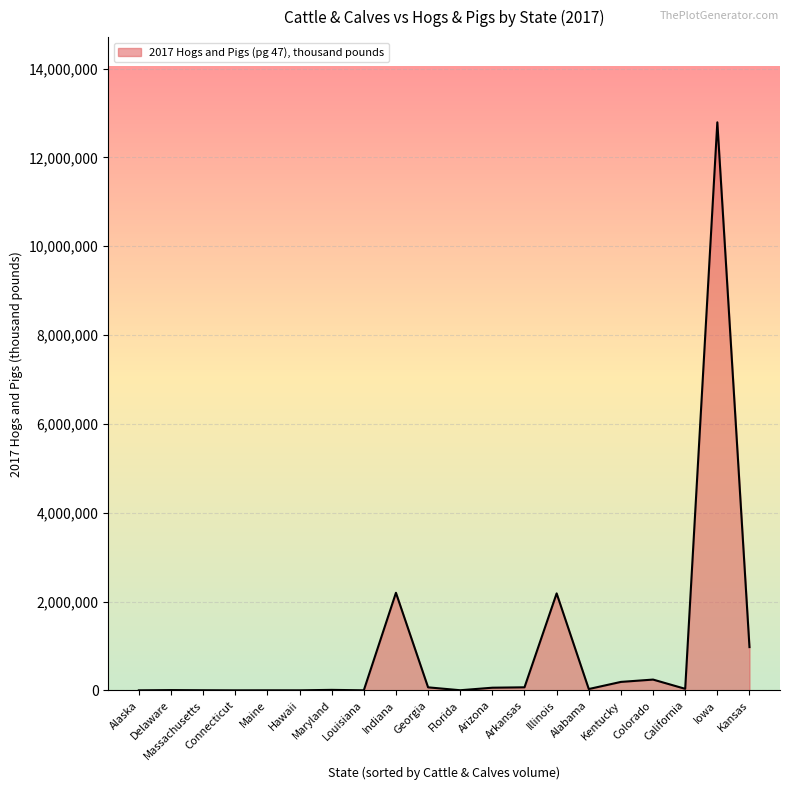

True or false: the data has more than 2 interior local peaks.

True